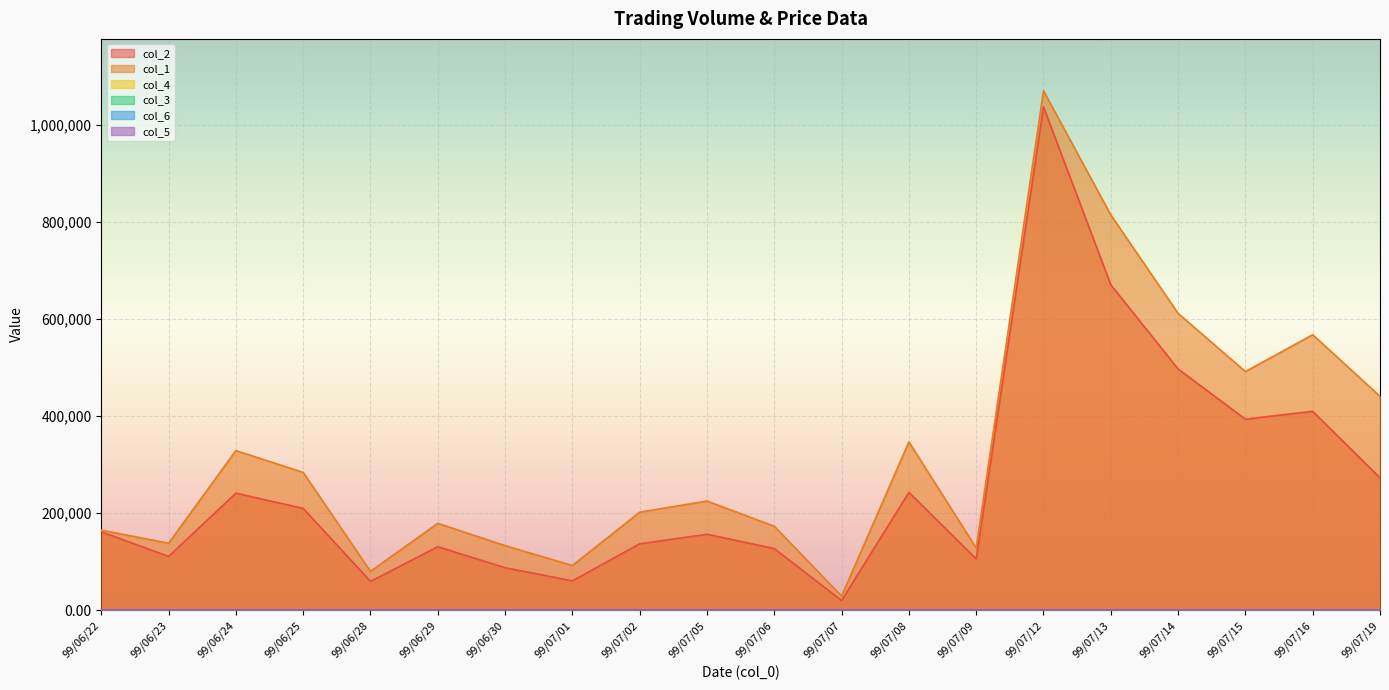

At which category does col_2 reach its first local peak?

99/06/24